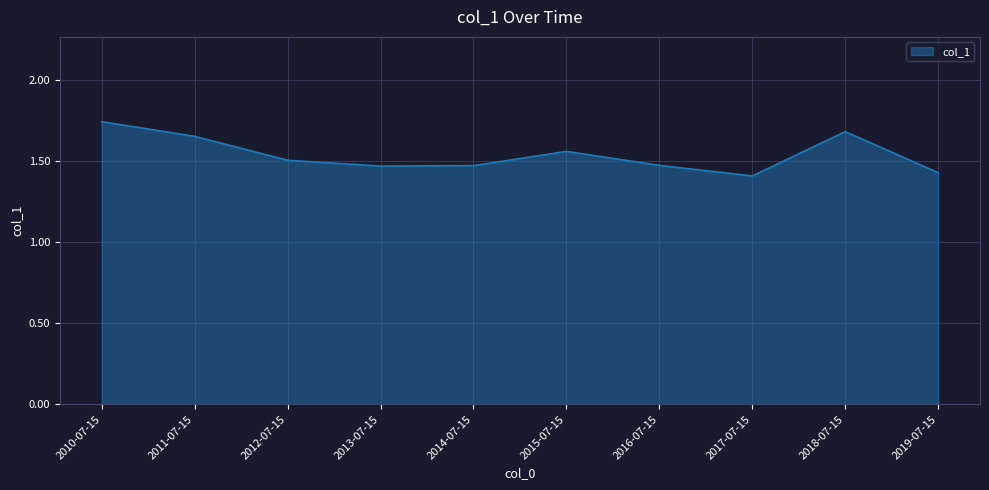

Where is the first local maximum?

2015-07-15